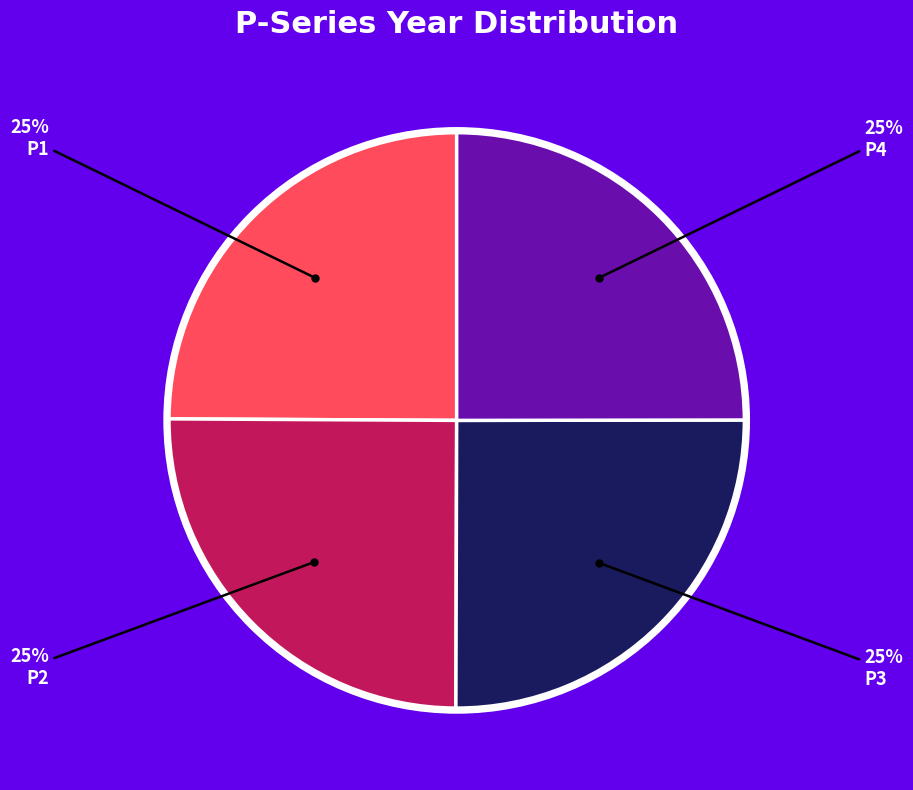

Is there any slice that represents more than half of the pie?

No